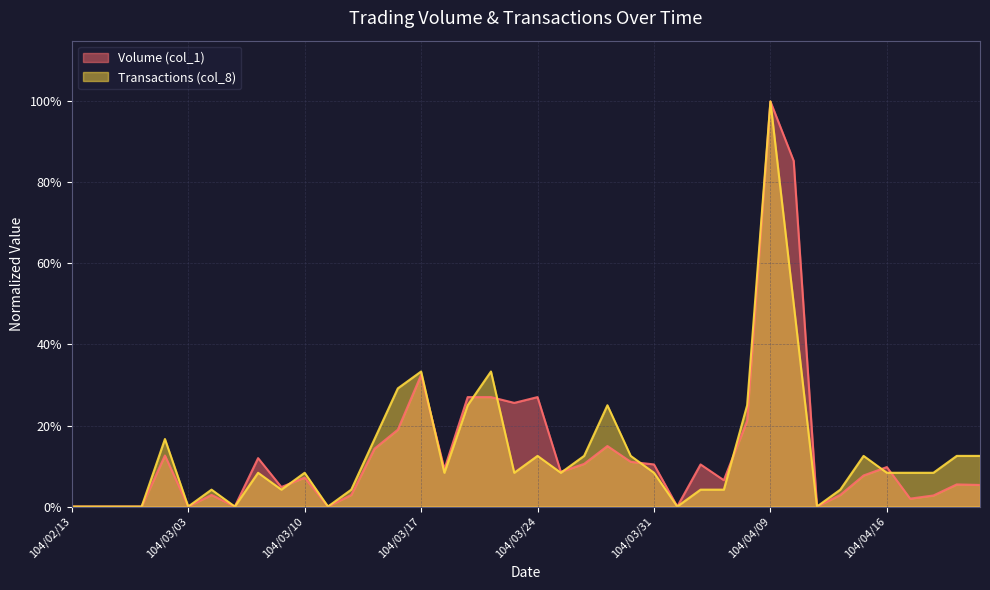

What is the difference between the maximum and second lowest values in the Transactions (col_8) series?

1.0